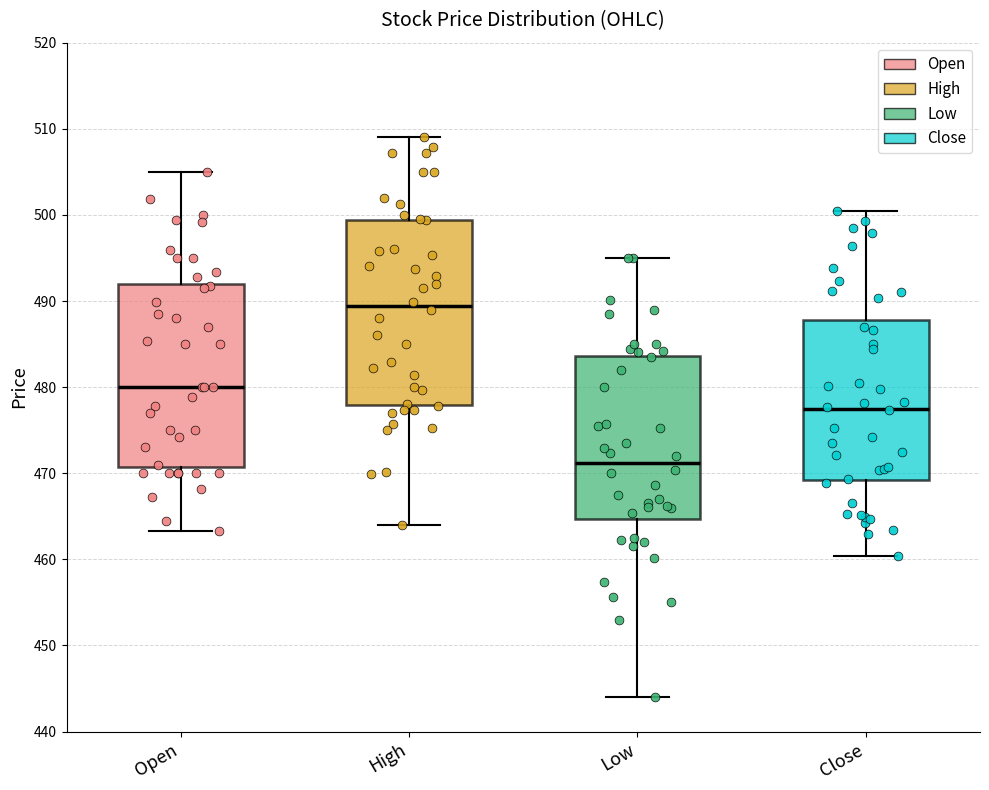

Which box has the highest median line?

High